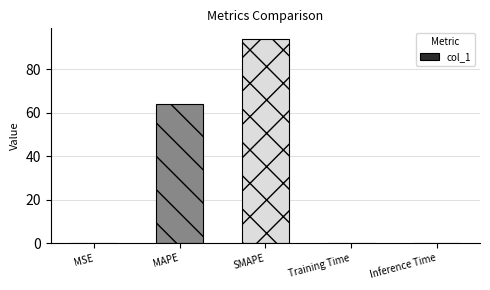

Between SMAPE and MSE, which is larger?

SMAPE